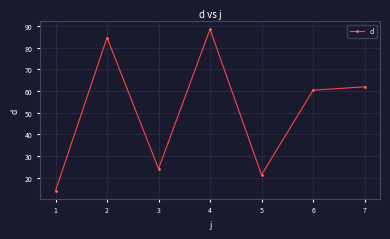

What is the ratio of the value at 2 to the value at 3?

3.5